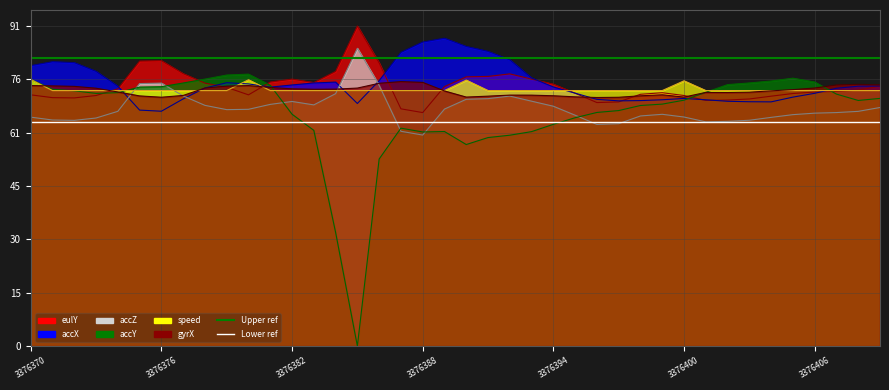

Is it true that Upper ref equals 124.9 at 3376376?

False